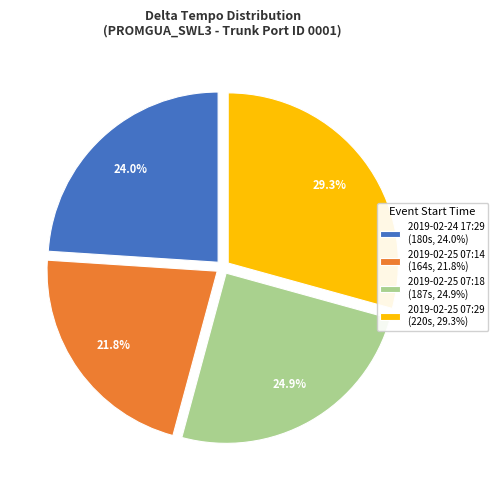

Combined, do 2019-02-25 07:14 (164s, 21.8%) and 2019-02-24 17:29 (180s, 24.0%) account for over 50%?

No